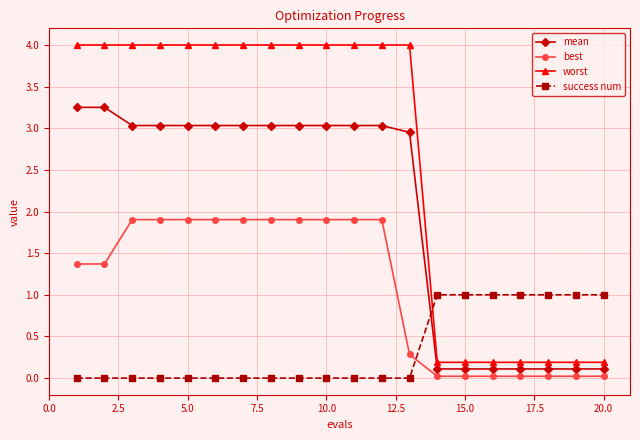

Which series has the largest total across all categories?

worst